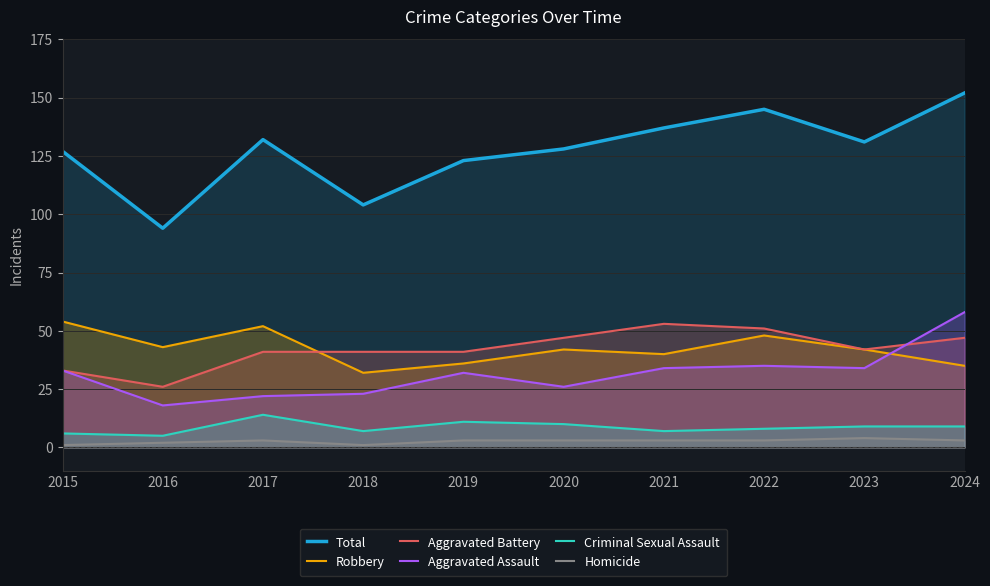

Which category has the lowest value across all series?

2015